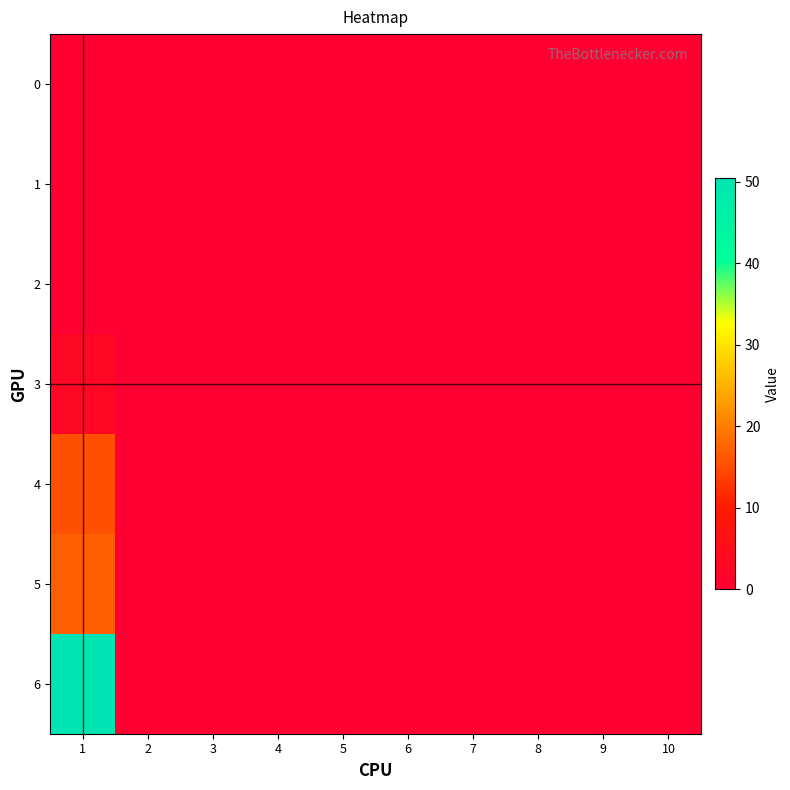

Reading right to left, list all the values displayed in this chart.

0: 10=0.0	9=0.0	8=0.0	7=0.0	6=0.0	5=0.0	4=0.0	3=0.0	2=0.0	1=0.0
1: 10=0.0	9=0.0	8=0.0	7=0.0	6=0.0	5=0.0	4=0.0	3=0.0	2=0.0	1=0.0
2: 10=0.0	9=0.0	8=0.0	7=0.0	6=0.0	5=0.0	4=0.0	3=0.0	2=0.0	1=0.0
3: 10=0.0	9=0.0	8=0.0	7=0.0	6=0.0	5=0.0	4=0.0	3=0.0	2=0.0	1=3.1
4: 10=0.0	9=0.0	8=0.0	7=0.0	6=0.0	5=0.0	4=0.0	3=0.0	2=0.0	1=15.4
5: 10=0.0	9=0.0	8=0.0	7=0.0	6=0.0	5=0.0	4=0.0	3=0.0	2=0.0	1=17.1
6: 10=0.0	9=0.0	8=0.0	7=0.0	6=0.0	5=0.0	4=0.0	3=0.0	2=0.0	1=50.4